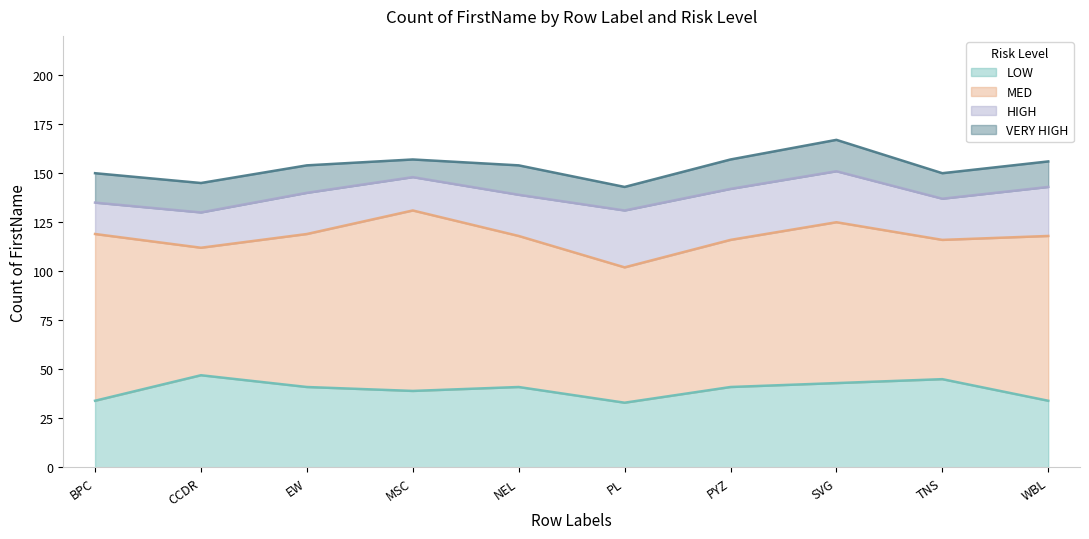

How many VERY HIGH values are between 13 and 15?

7